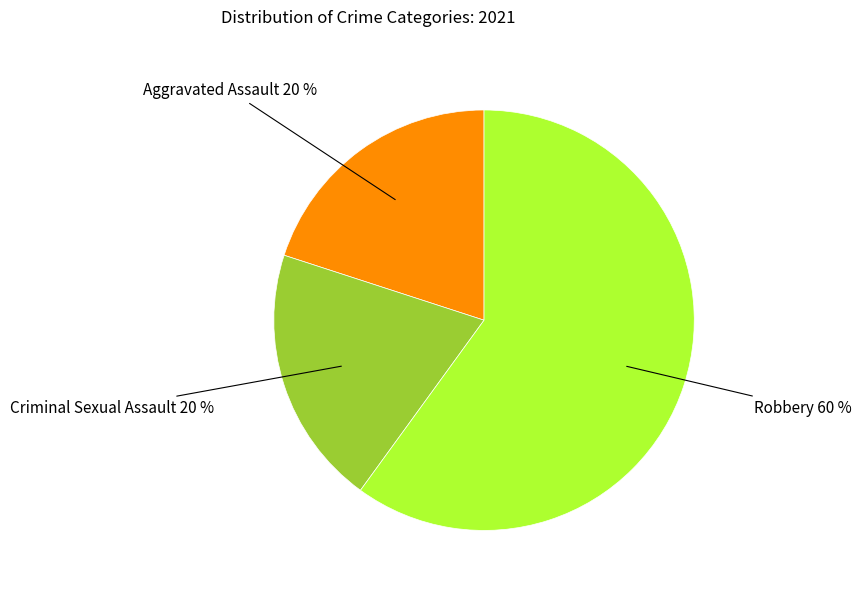

To the nearest percent, what is the average slice percentage?

33%